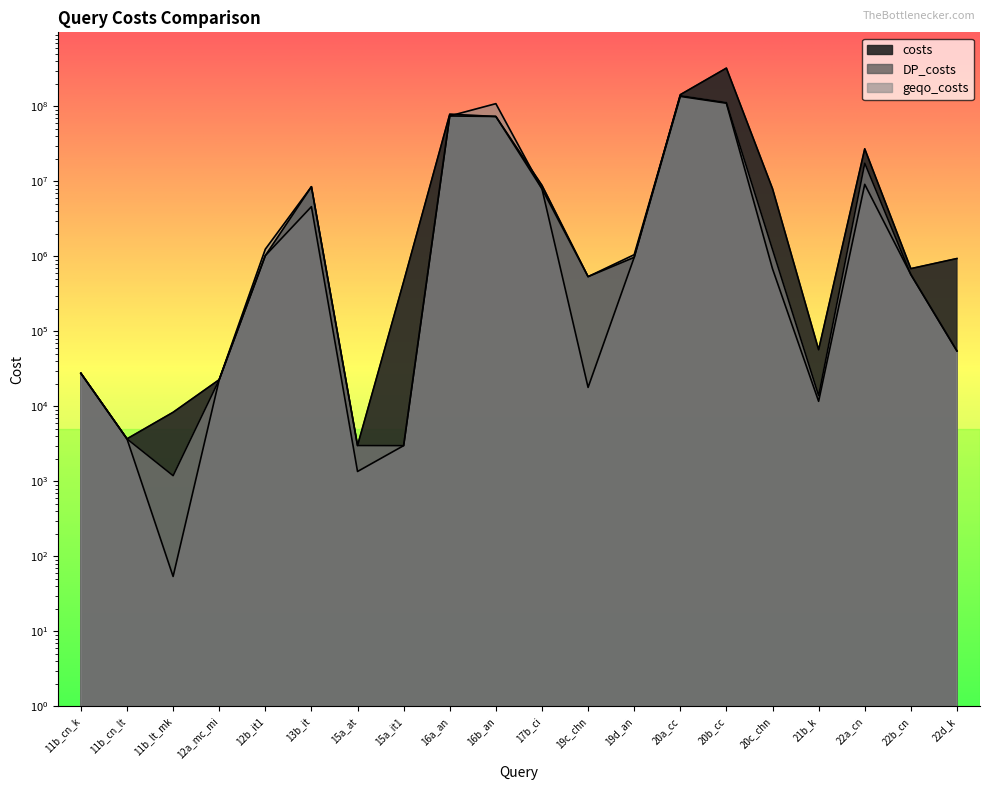

How many lines are shown in the chart?

3